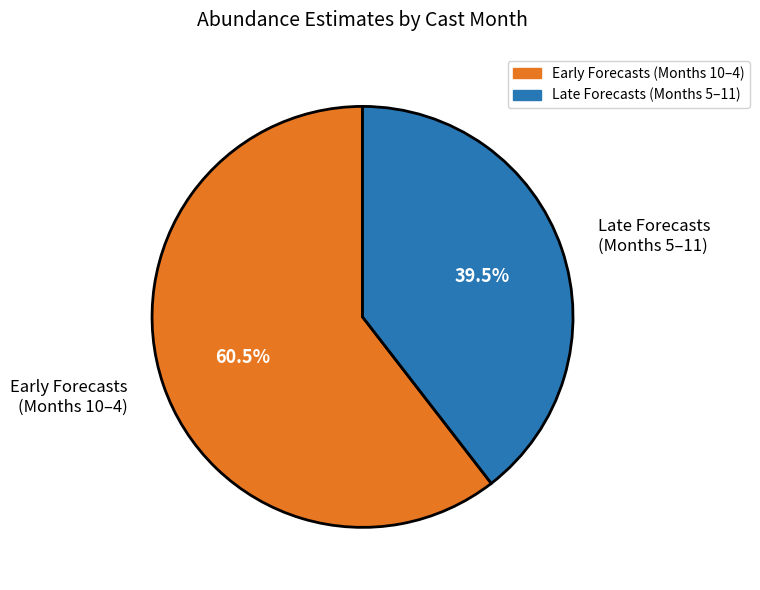

How many segments does this pie chart have?

2